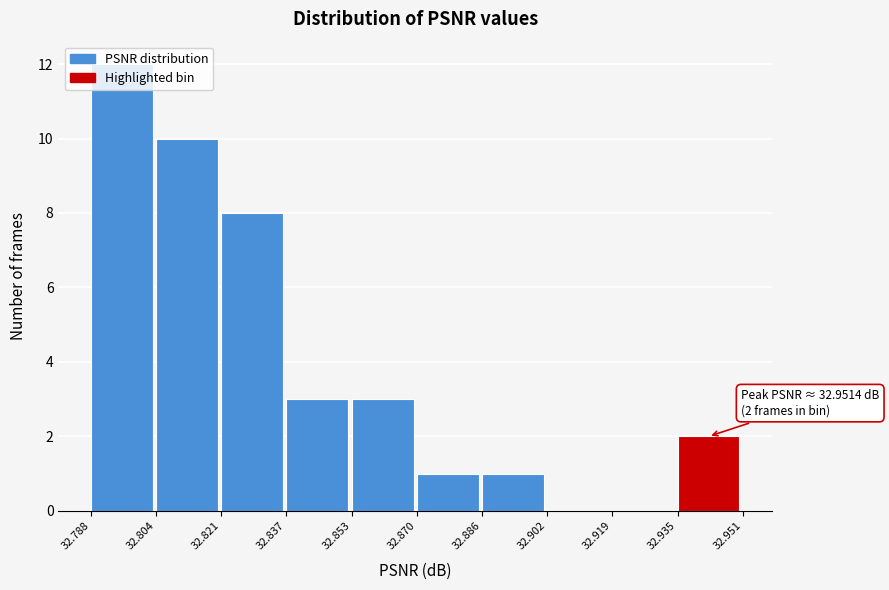

Over which range of the x-axis is the bar tallest?

32.788 to 32.804